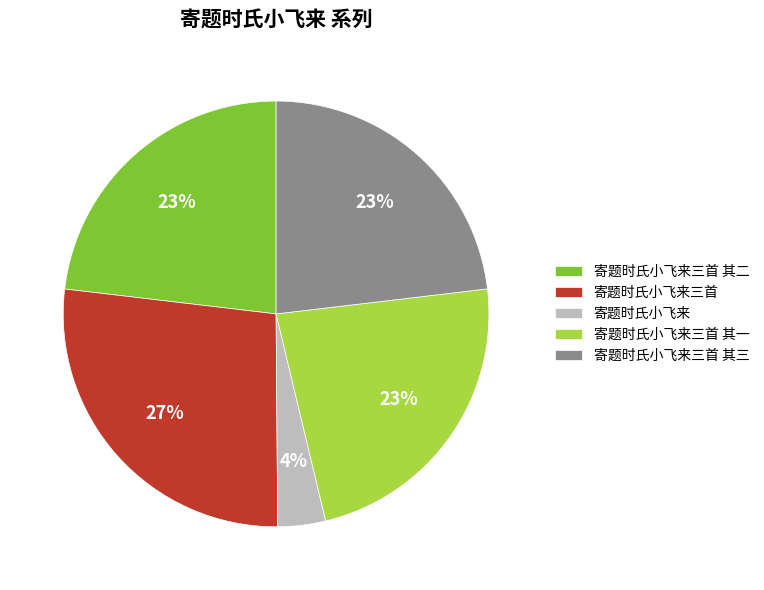

To the nearest percent, what portion does 寄题时氏小飞来三首 其一 represent?

23%